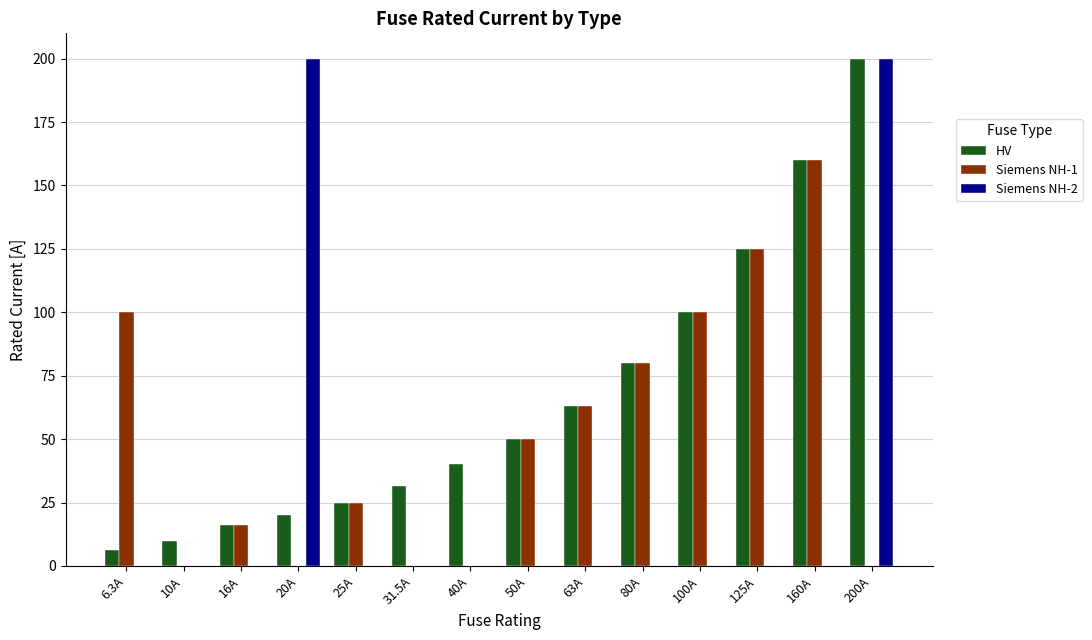

What is the sum of the Siemens NH-1 values at 31.5A and 80A?

80.0